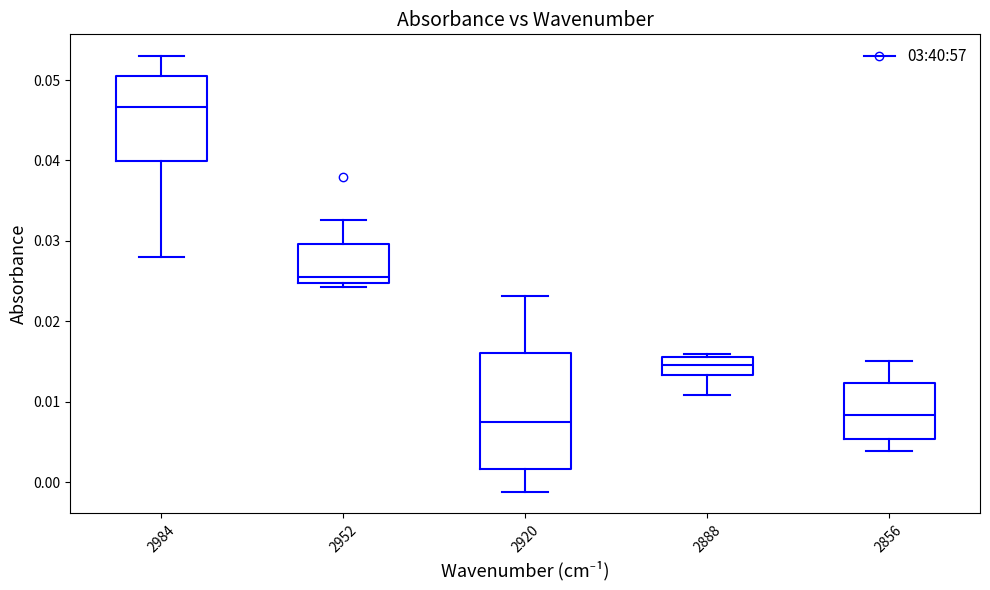

Comparing the boxes themselves (not the whiskers), which one is the tallest?

2920